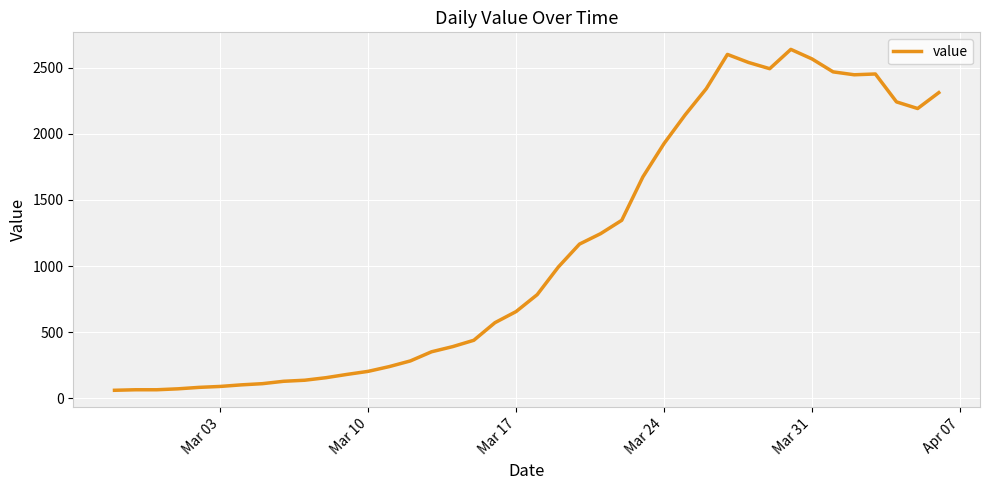

What is the maximum value shown in the chart?

2638